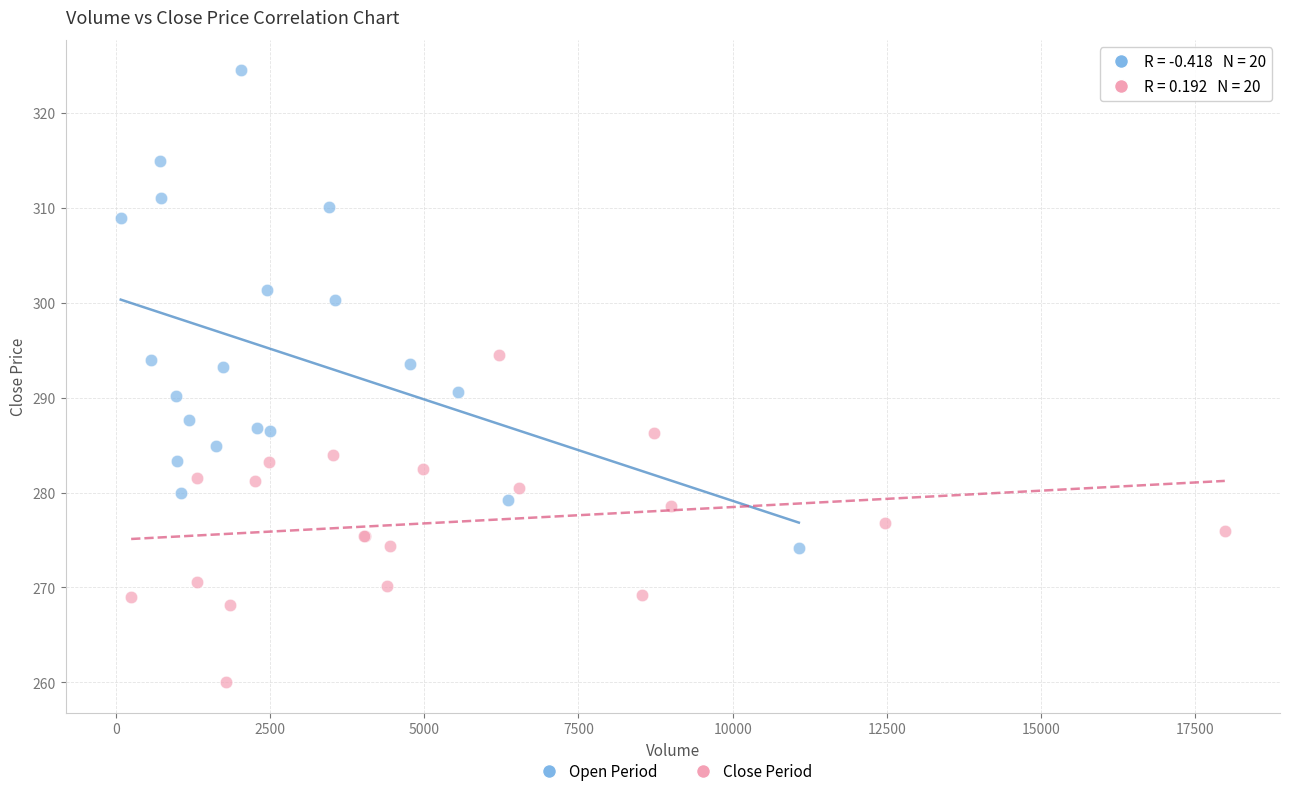

Which series contains the highest Y value?

Open Period